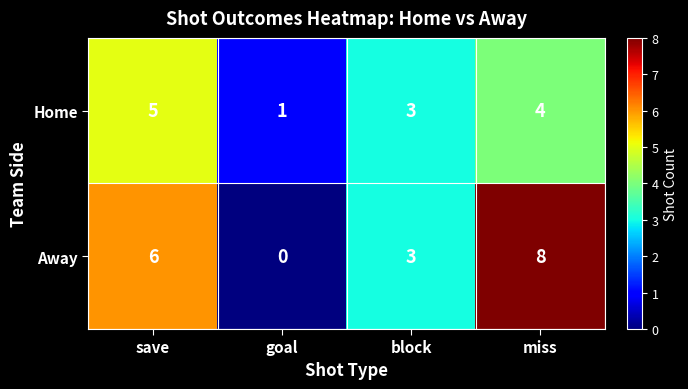

How many data points in Home are less than 4?

2